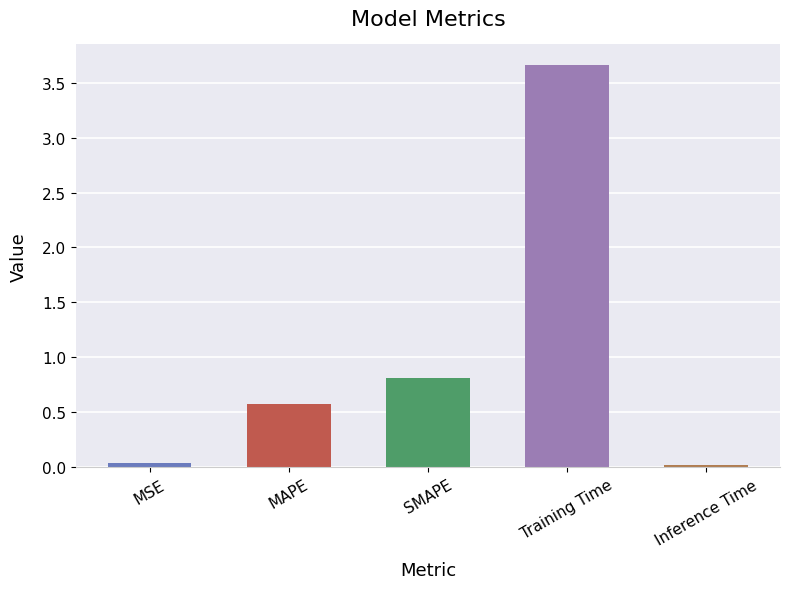

Where is the data nearest to the value 1?

SMAPE